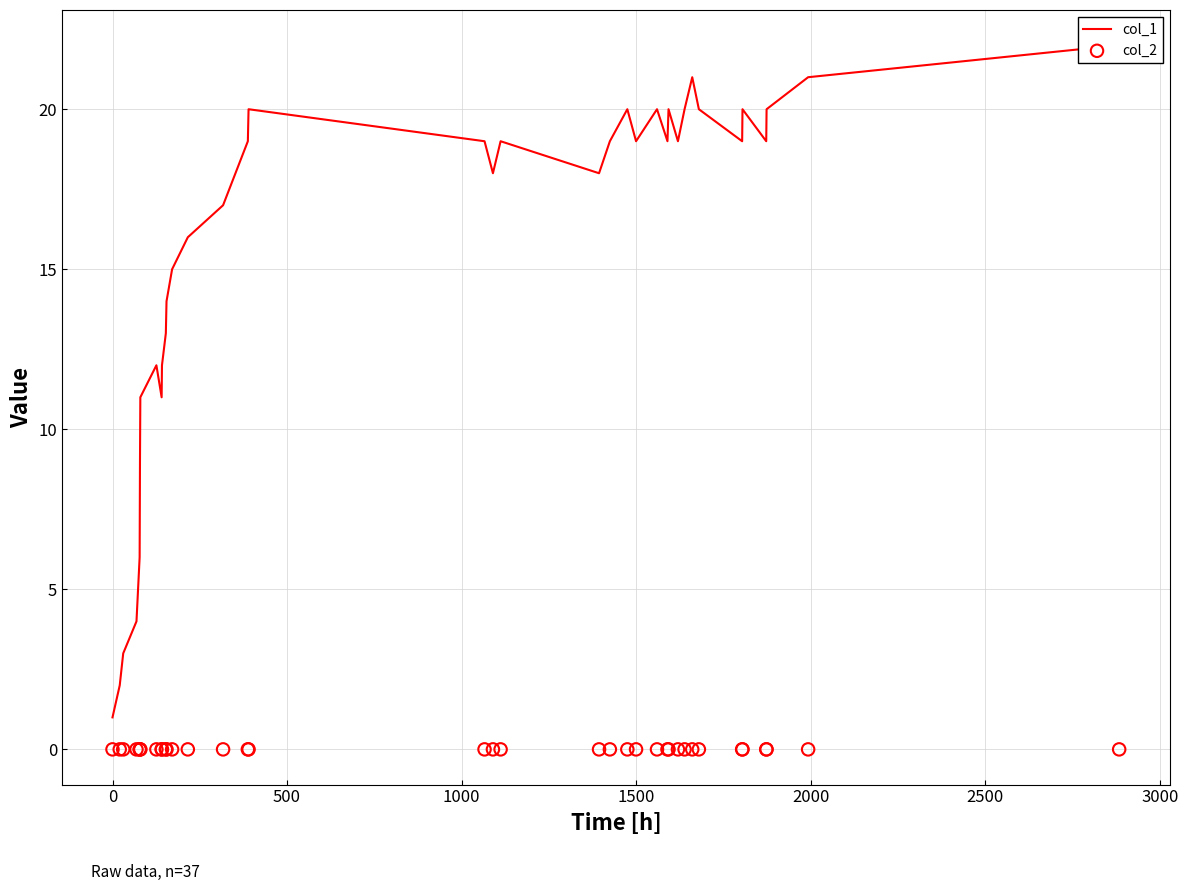

At how many categories does at least one series exceed 18?

20